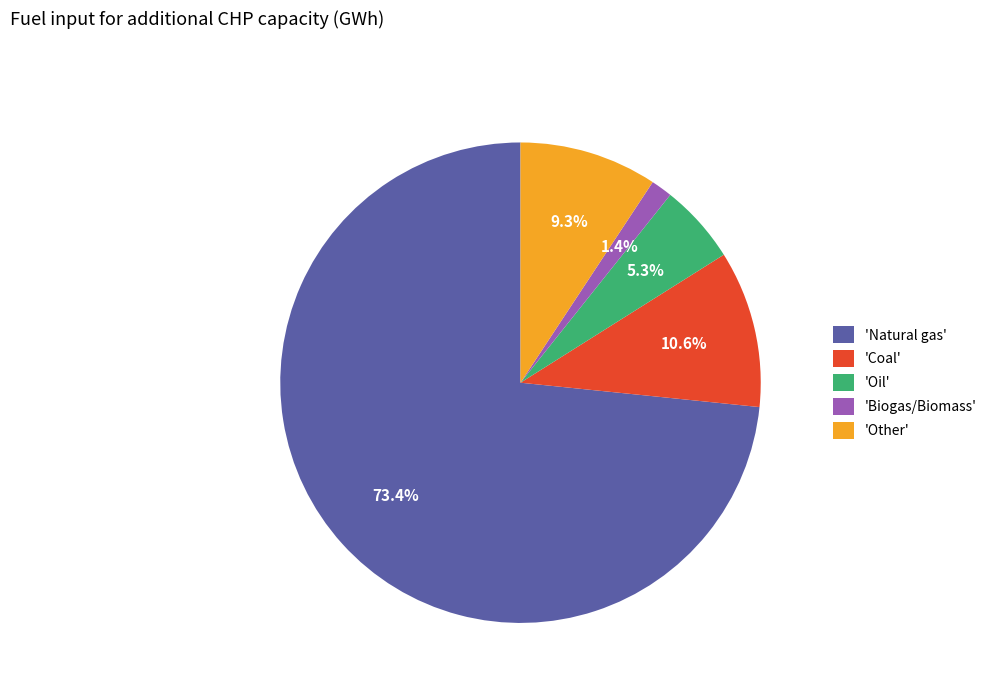

What percentage is NOT represented by 'Biogas/Biomass'?

98.6%